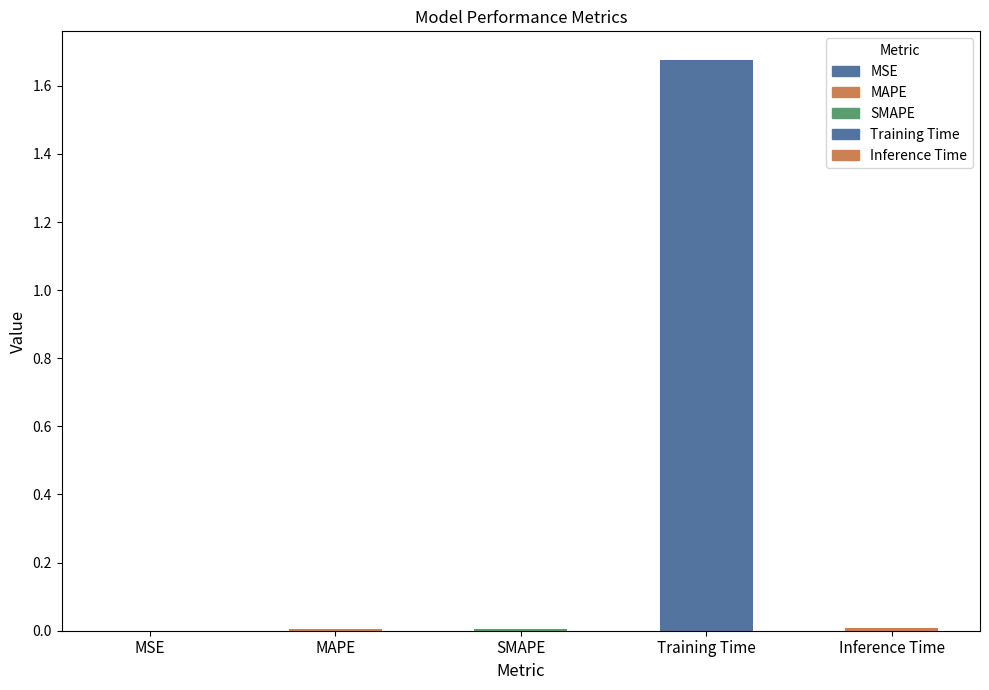

How many bars are there in total?

5